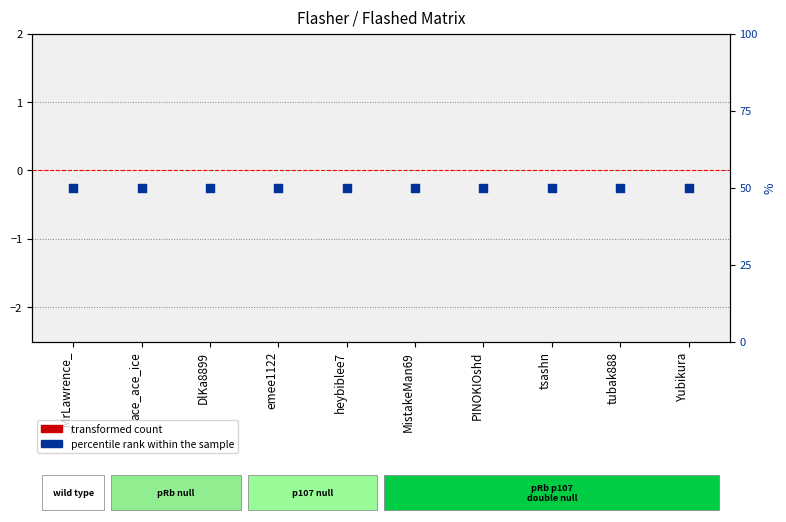

Which series has the widest spread of Y values?

transformed count